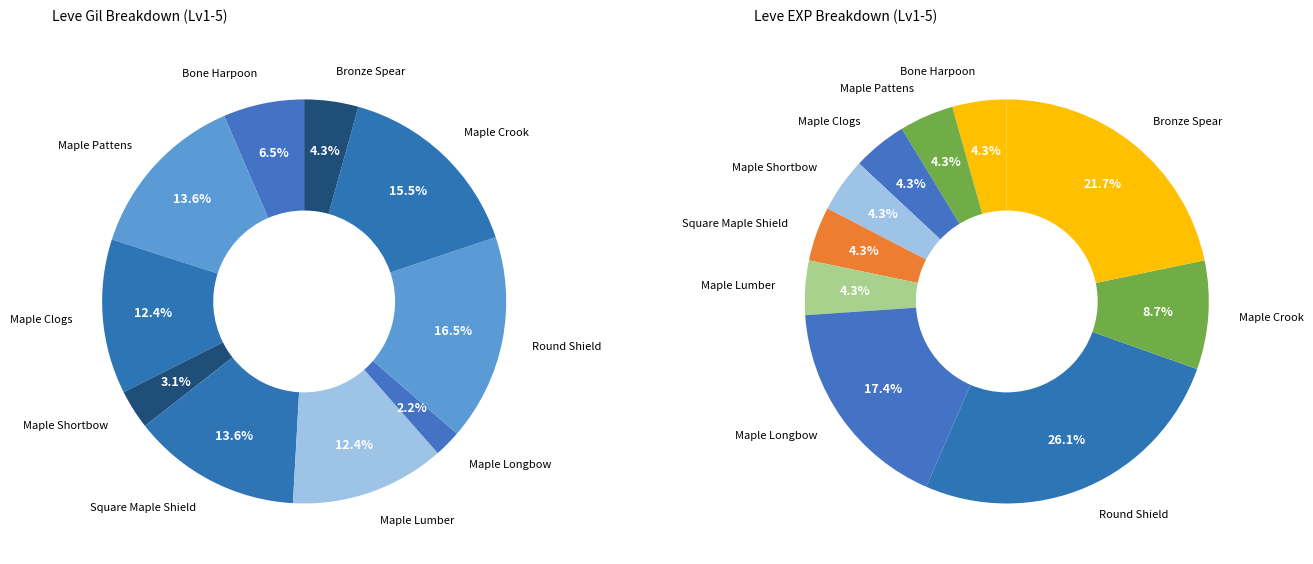

Is it true that Maple Crook is 16% of the pie?

True